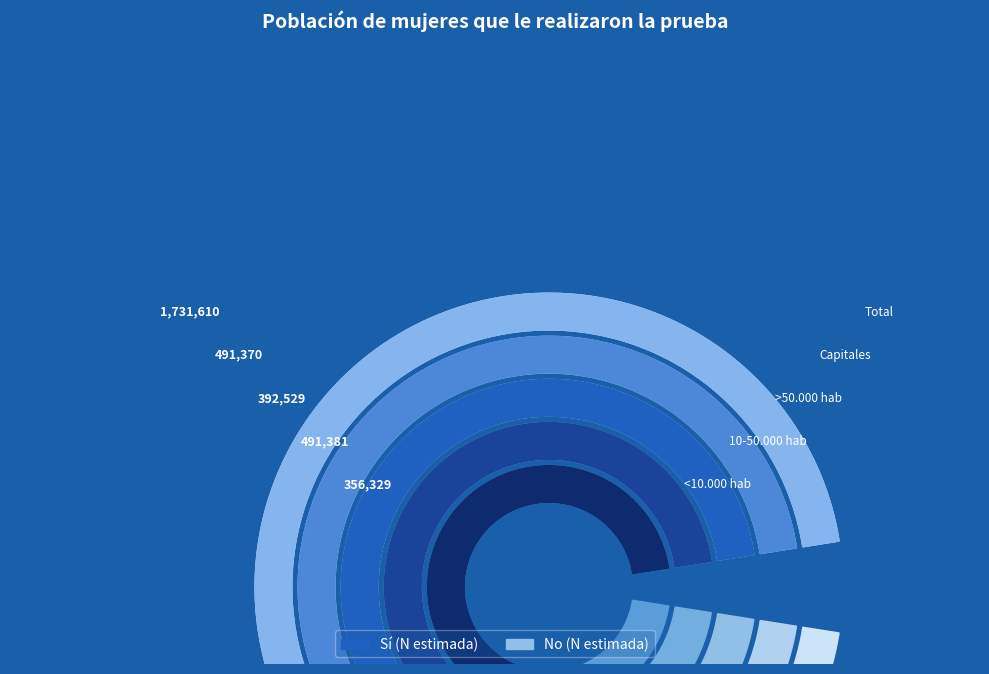

Reading left to right, extract all data points from this chart.

Sí: <10.000 hab=356329	10-50.000 hab=491381	>50.000 hab=392529	Capitales=491370	Total=1731610
No: <10.000 hab=71583	10-50.000 hab=161991	>50.000 hab=131691	Capitales=152151	Total=517415